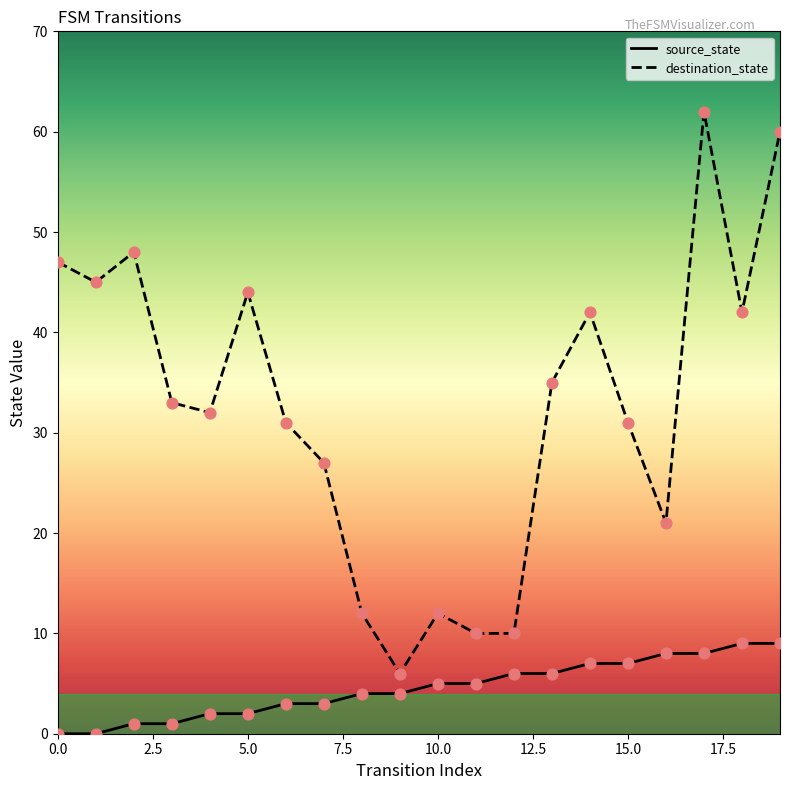

At how many categories does at least one series exceed 23?

14